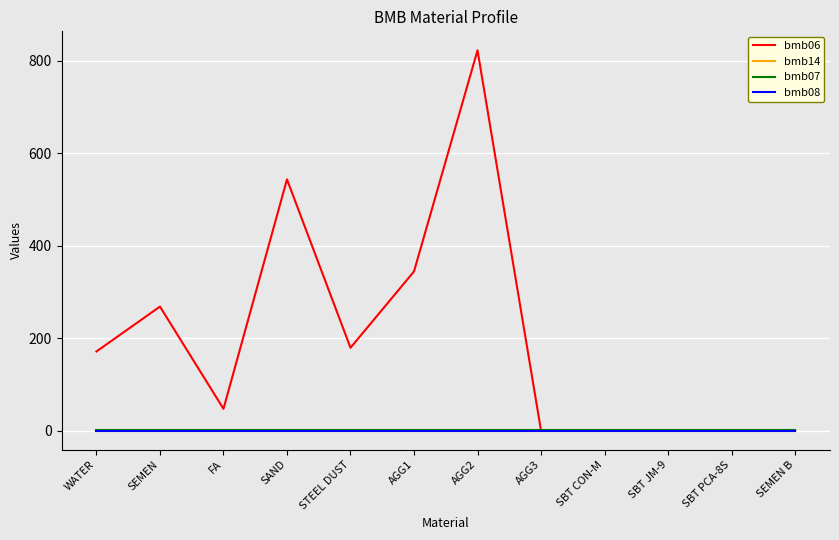

Between WATER and SAND, which series saw the biggest shift?

bmb06